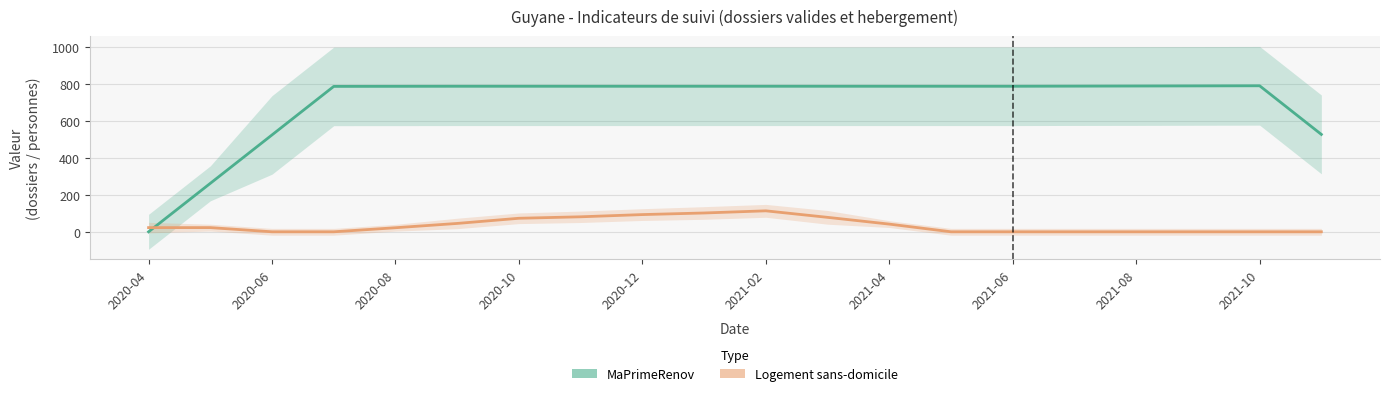

Which series changed the most between 2021-02 and 2021-10?

Logement sans-domicile